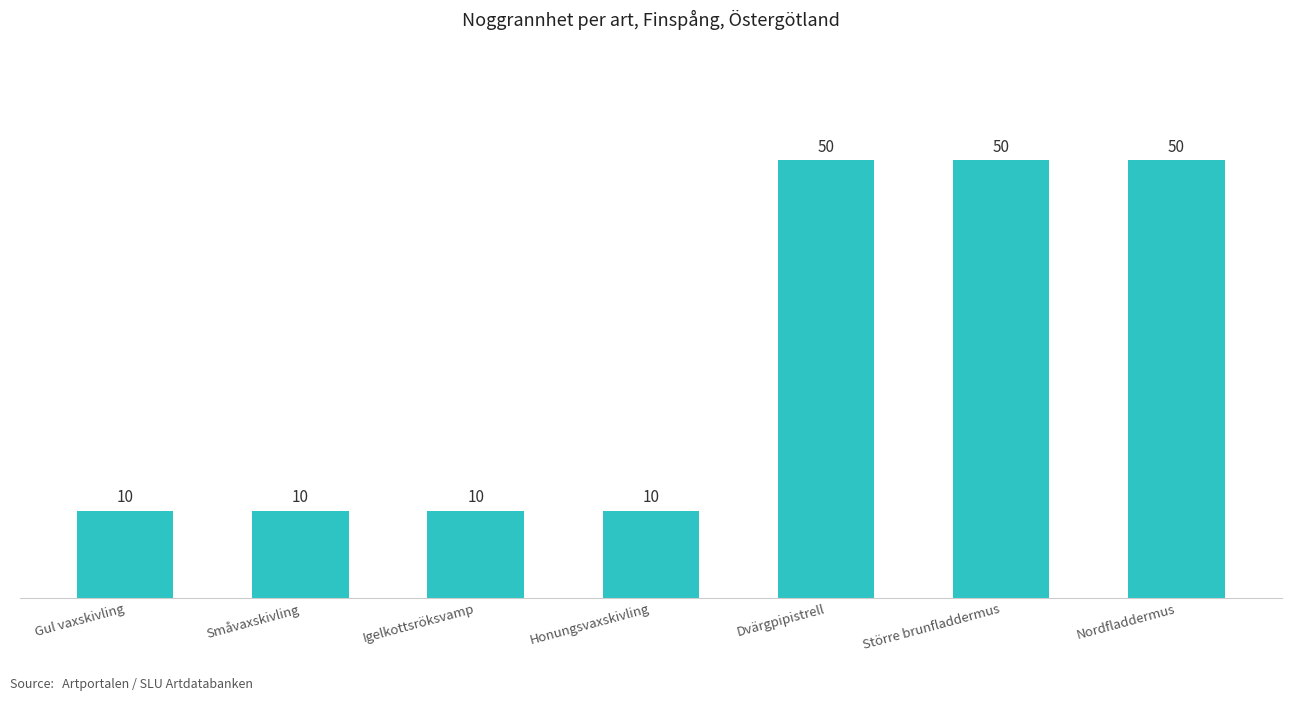

How many values are between 10 and 50?

7